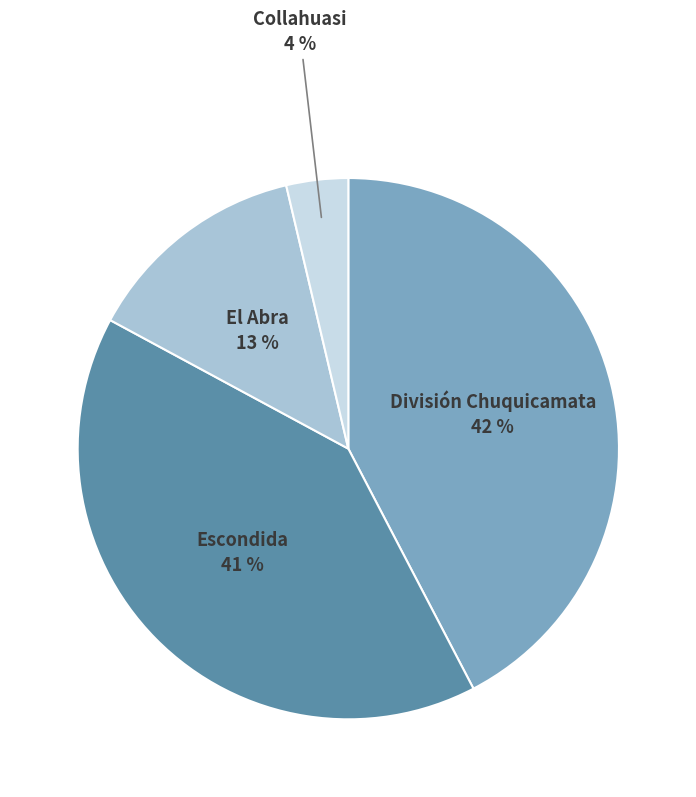

Does any single category account for the majority?

No